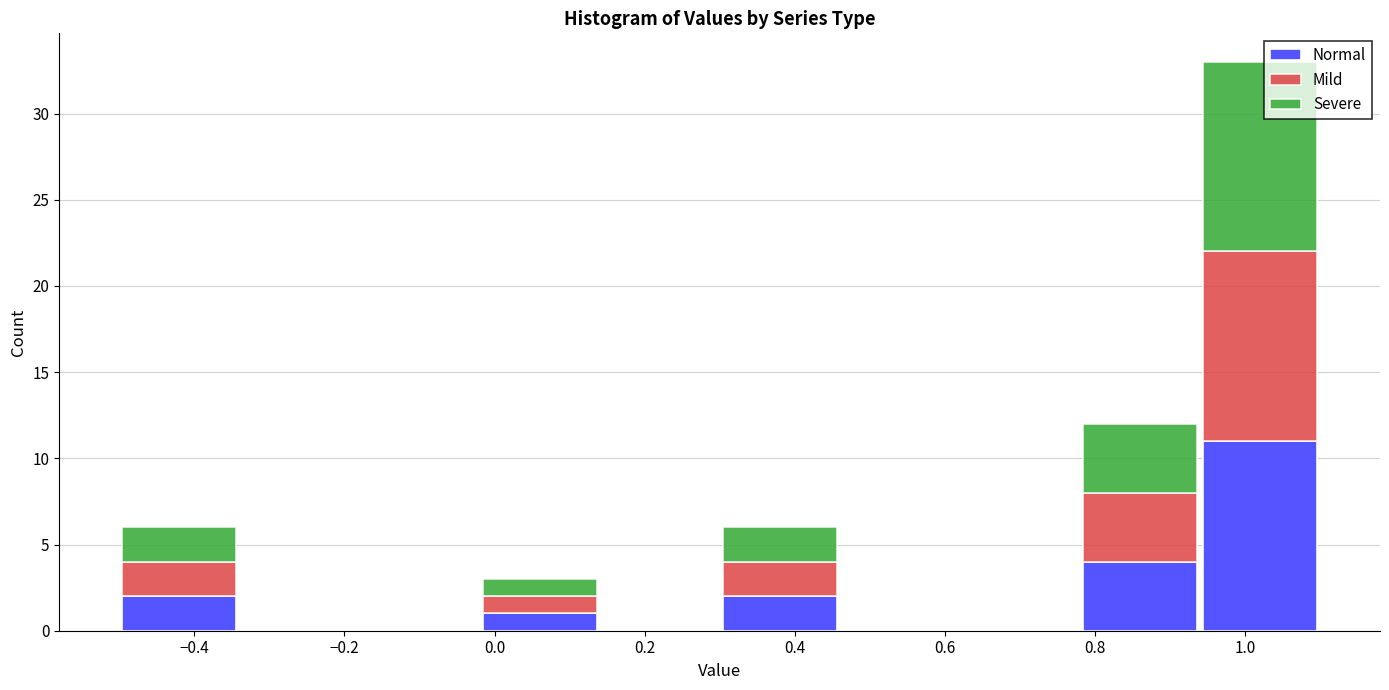

What is the total height of the stacked bar covering -0.50 to -0.34 on the x-axis? The values are not printed on the chart, so give them approximately, as read against the axis.

6